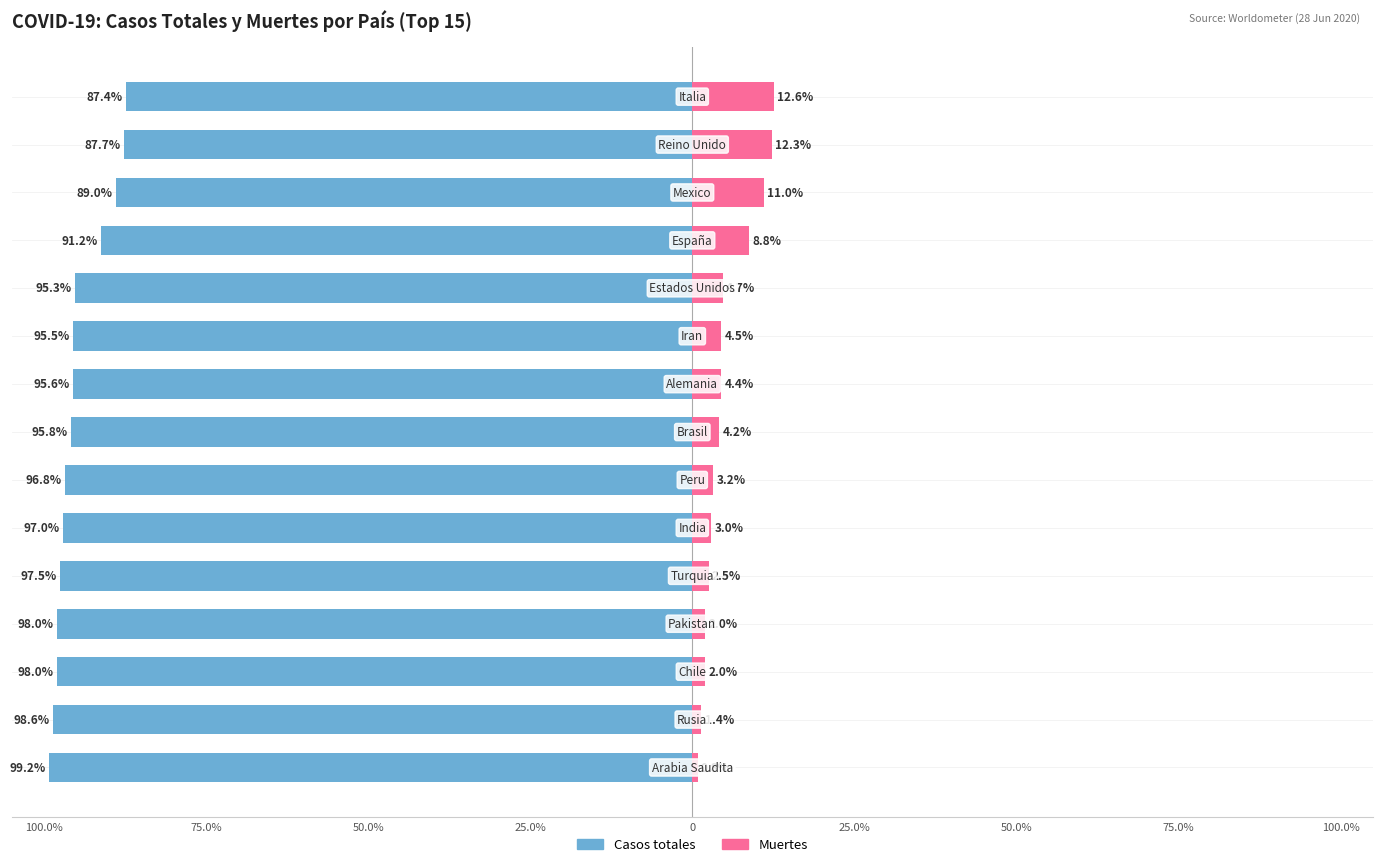

What is the average value of the Casos totales series?

-94.8